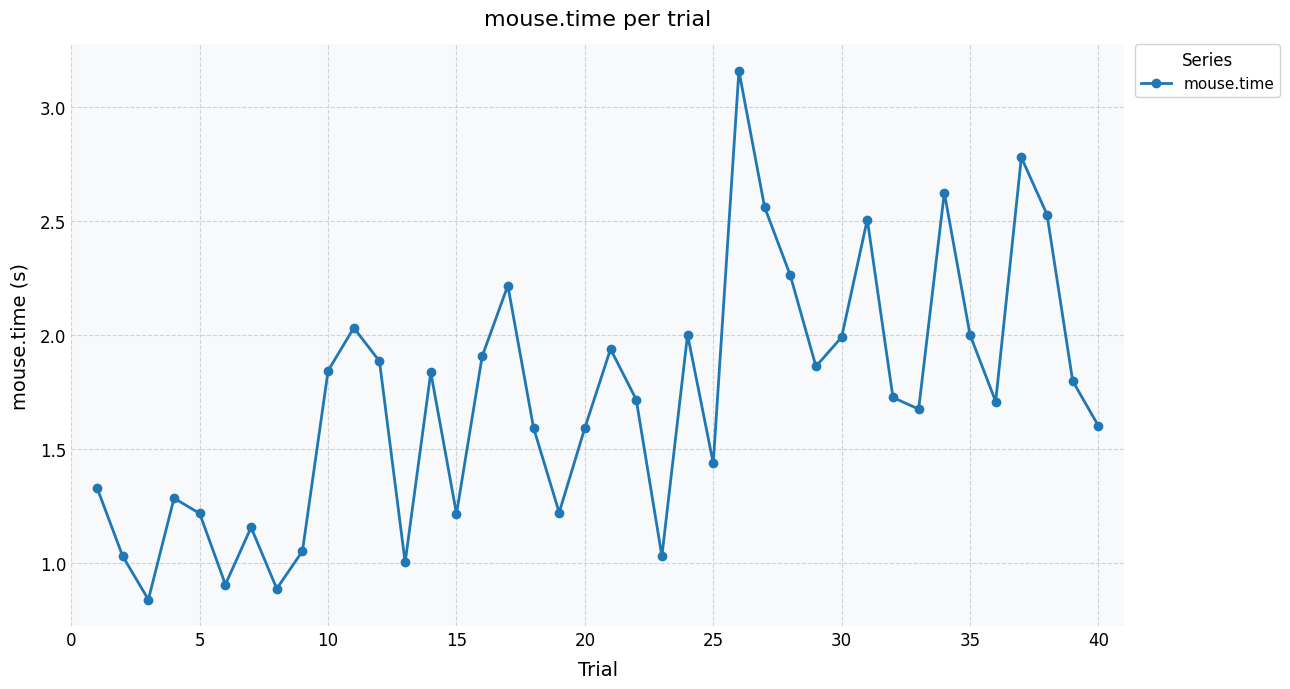

How many categories are shown in the chart?

40